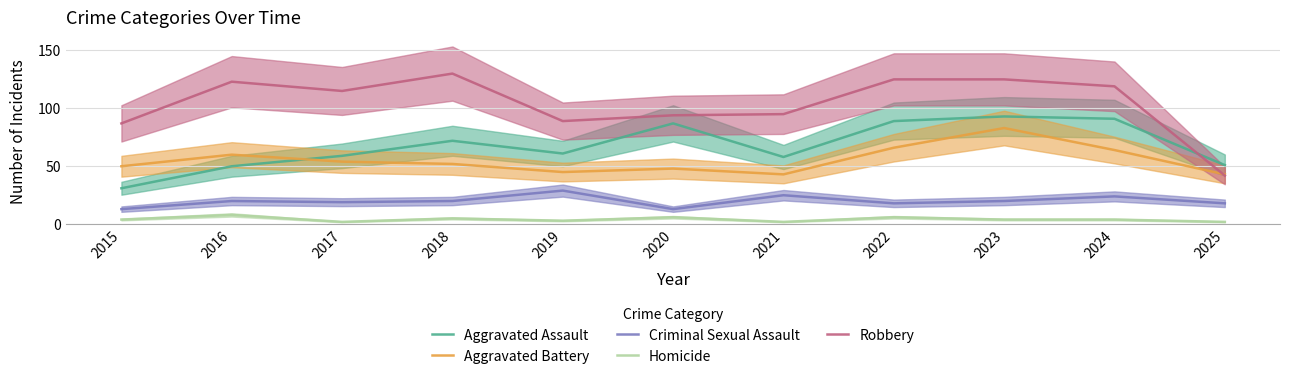

Which series has the largest total across all categories?

Robbery